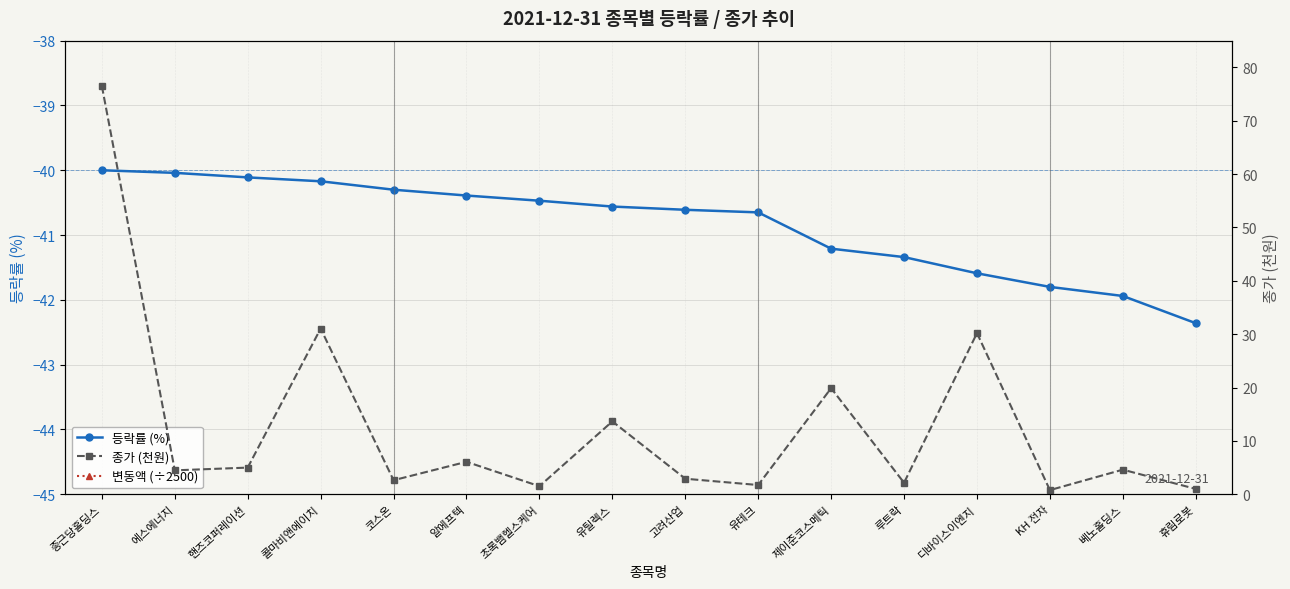

The value of 종가 (천원) at 알에프텍 is 6.1. True or false?

True